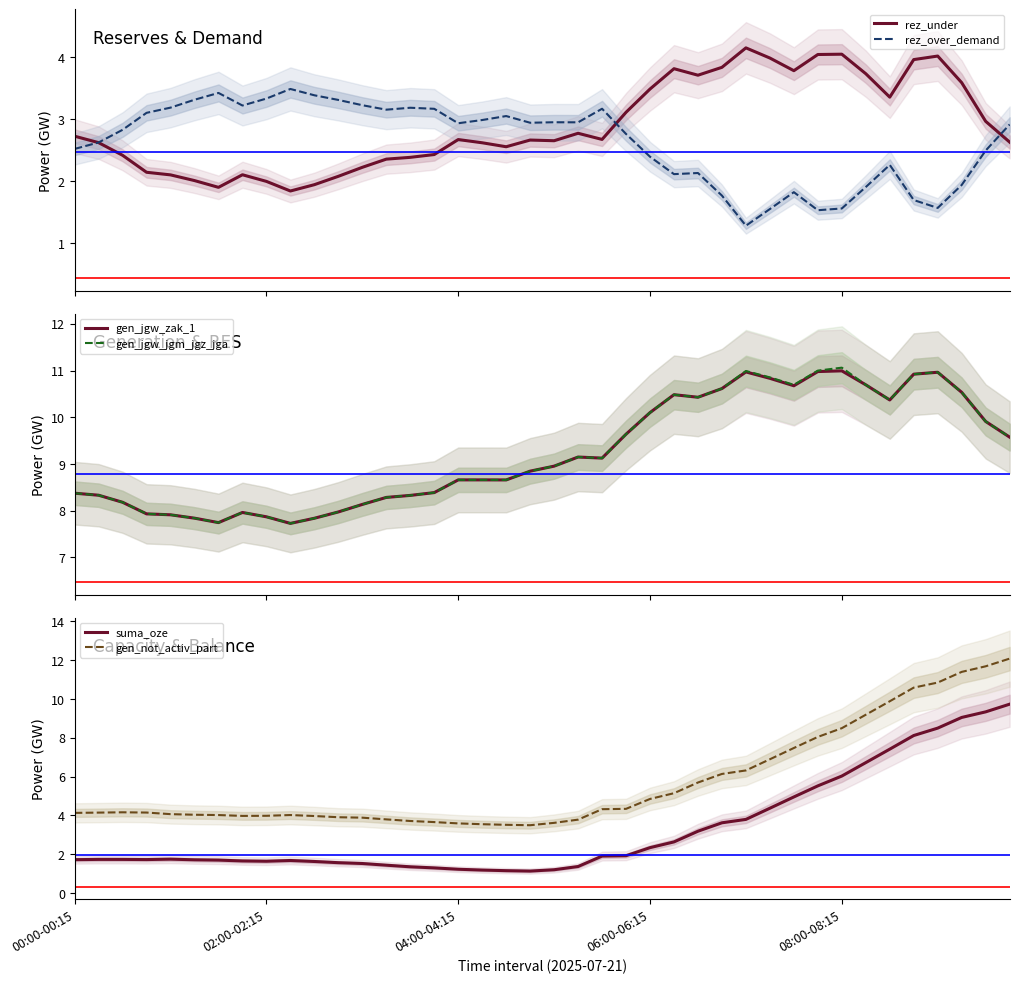

True or false: rez_under has a value of 3.6 at 37.

True